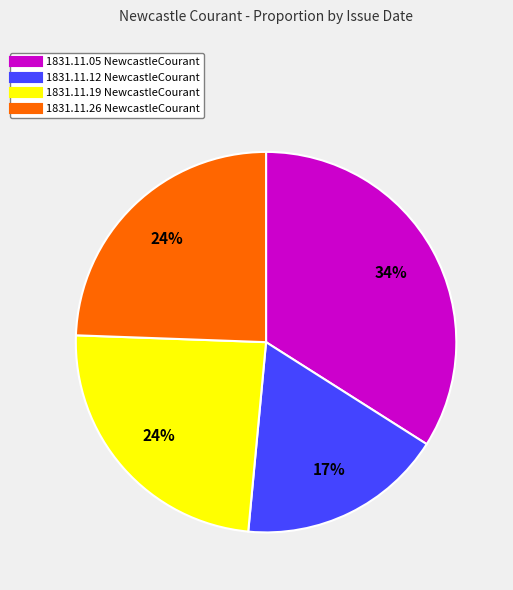

To the nearest percent, what is the difference between the largest and smallest slice percentages?

17%